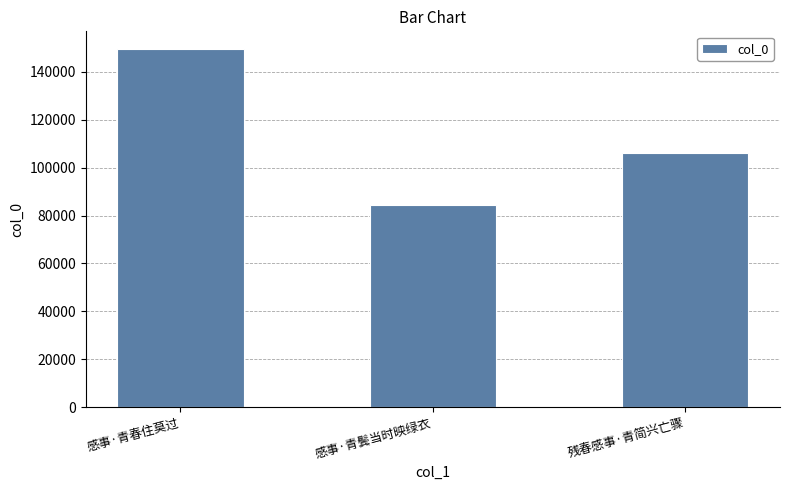

What is the approximate value at 感事·青春住莫过, to the nearest 10?

149410